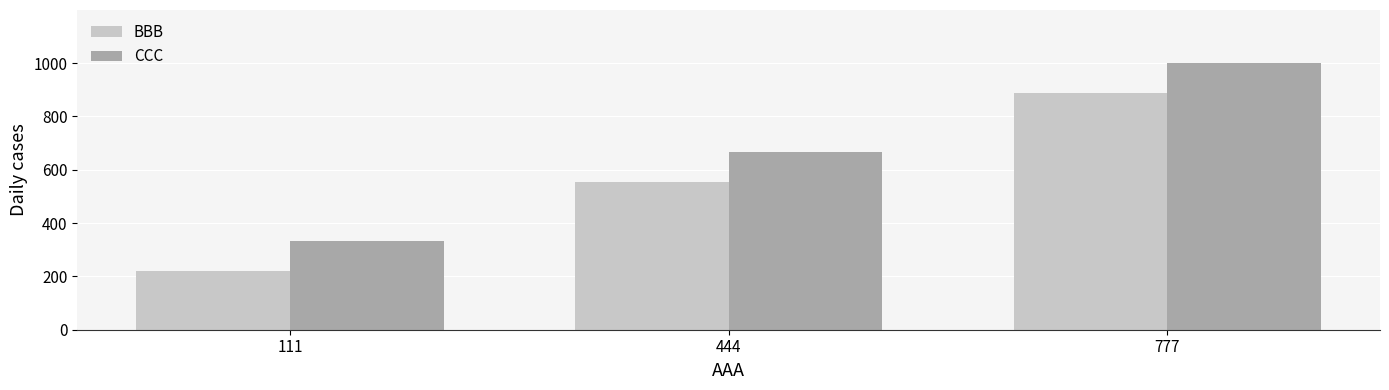

What is the difference between the maximum and second lowest values in the CCC series?

333